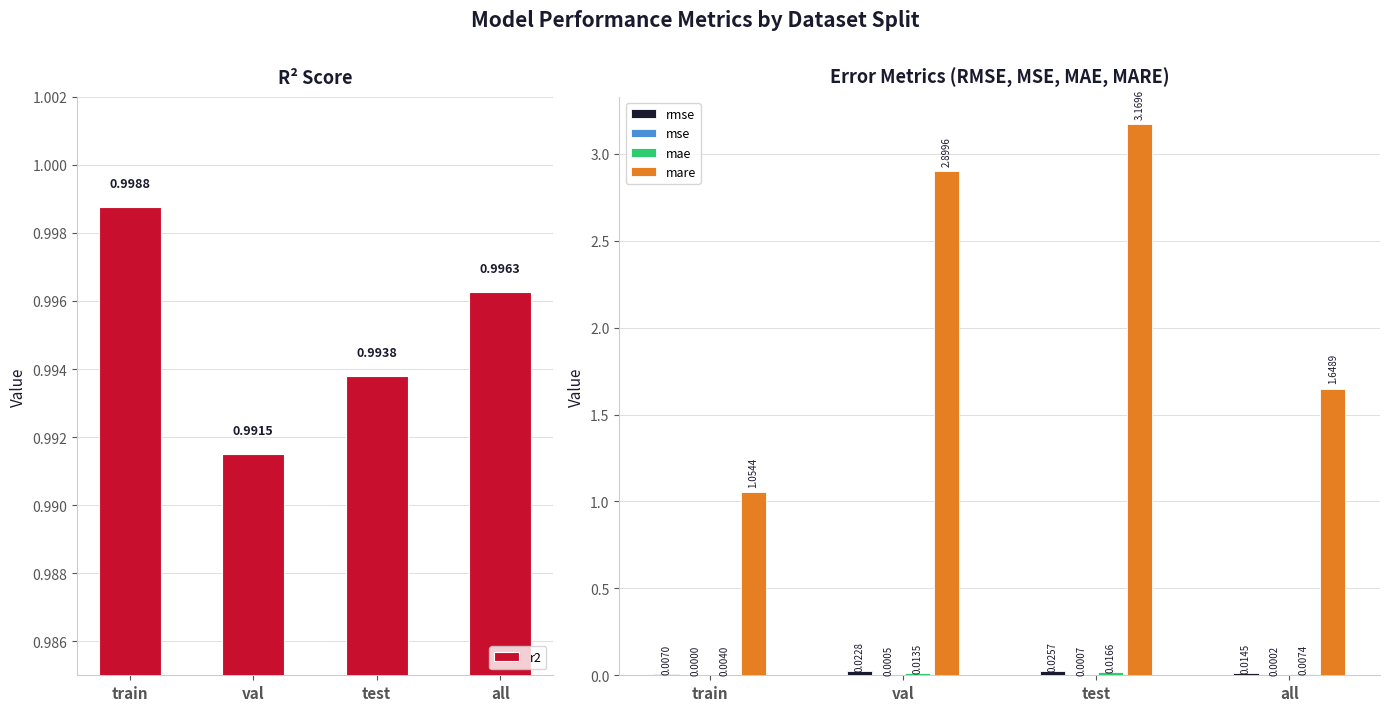

What is the difference between the mare values at all and train?

0.6